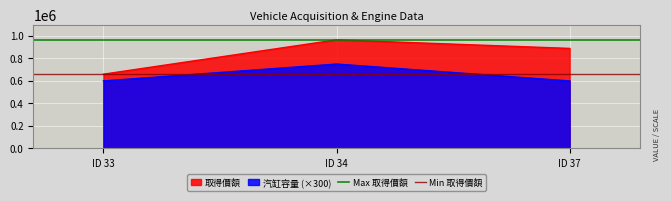

Rank the categories by 取得價額 value from lowest to highest.

ID 33, ID 37, ID 34